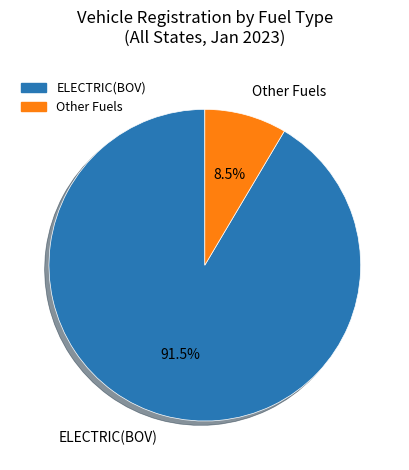

Do Other Fuels and ELECTRIC(BOV) together represent more than half of the pie?

Yes